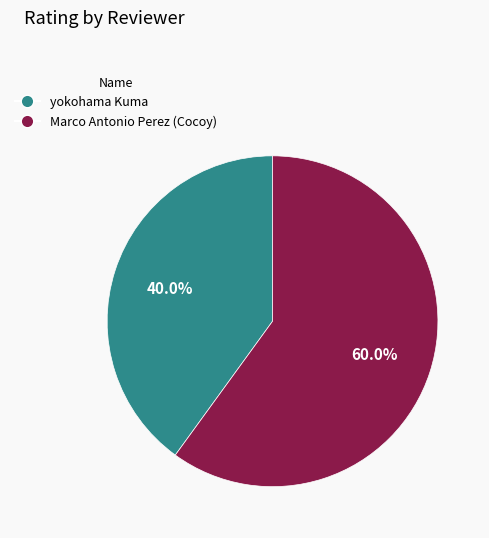

What percentage do Marco Antonio Perez (Cocoy) and yokohama Kuma together represent?

100.0%